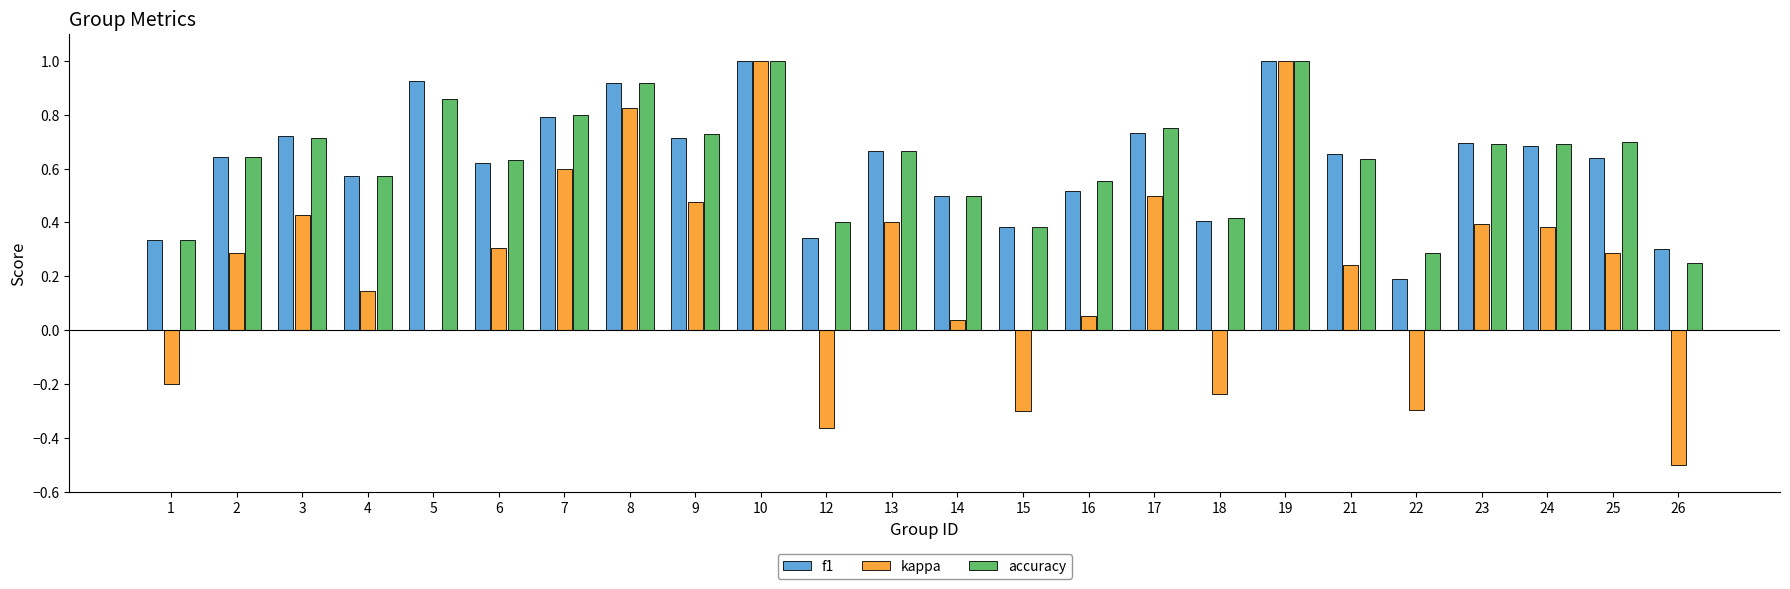

True or false: kappa has a value of -0.5 at 26.

True